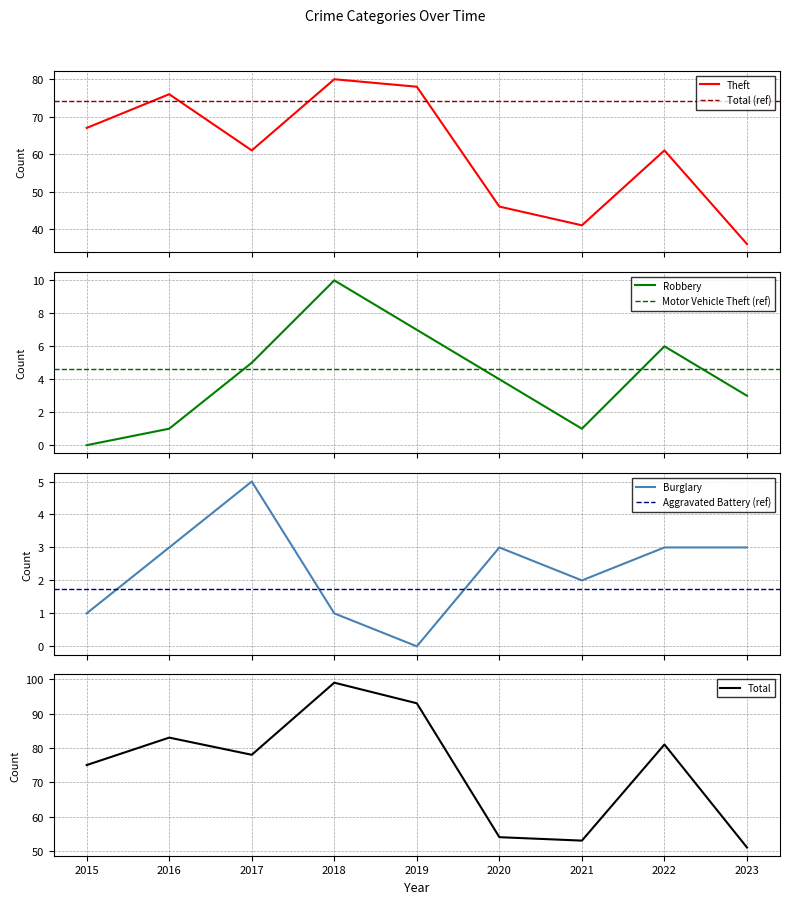

Where is the first local maximum for Robbery?

2018